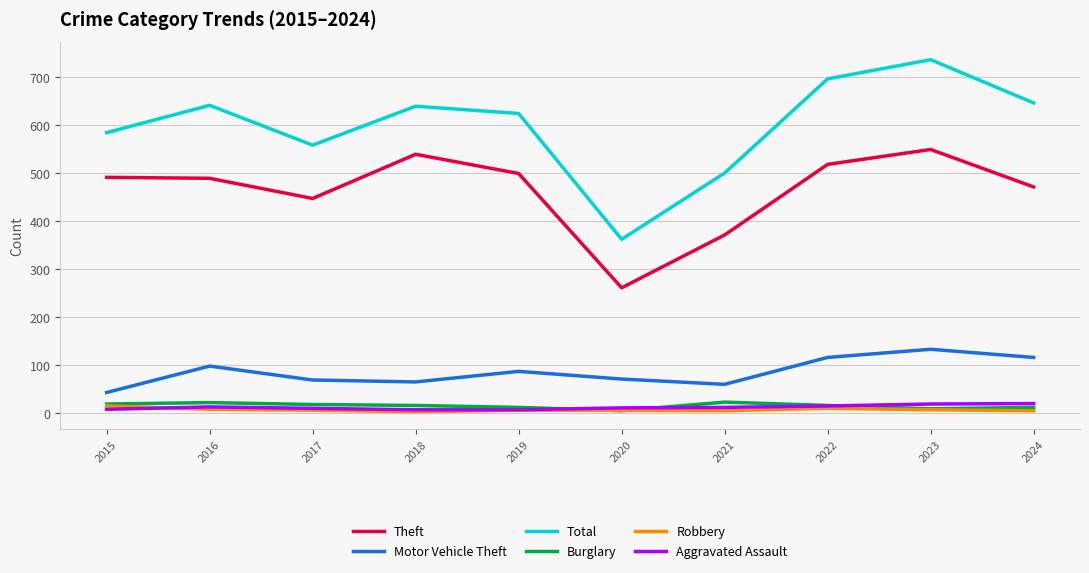

True or false: Burglary has a value of 9 at 2023.

True